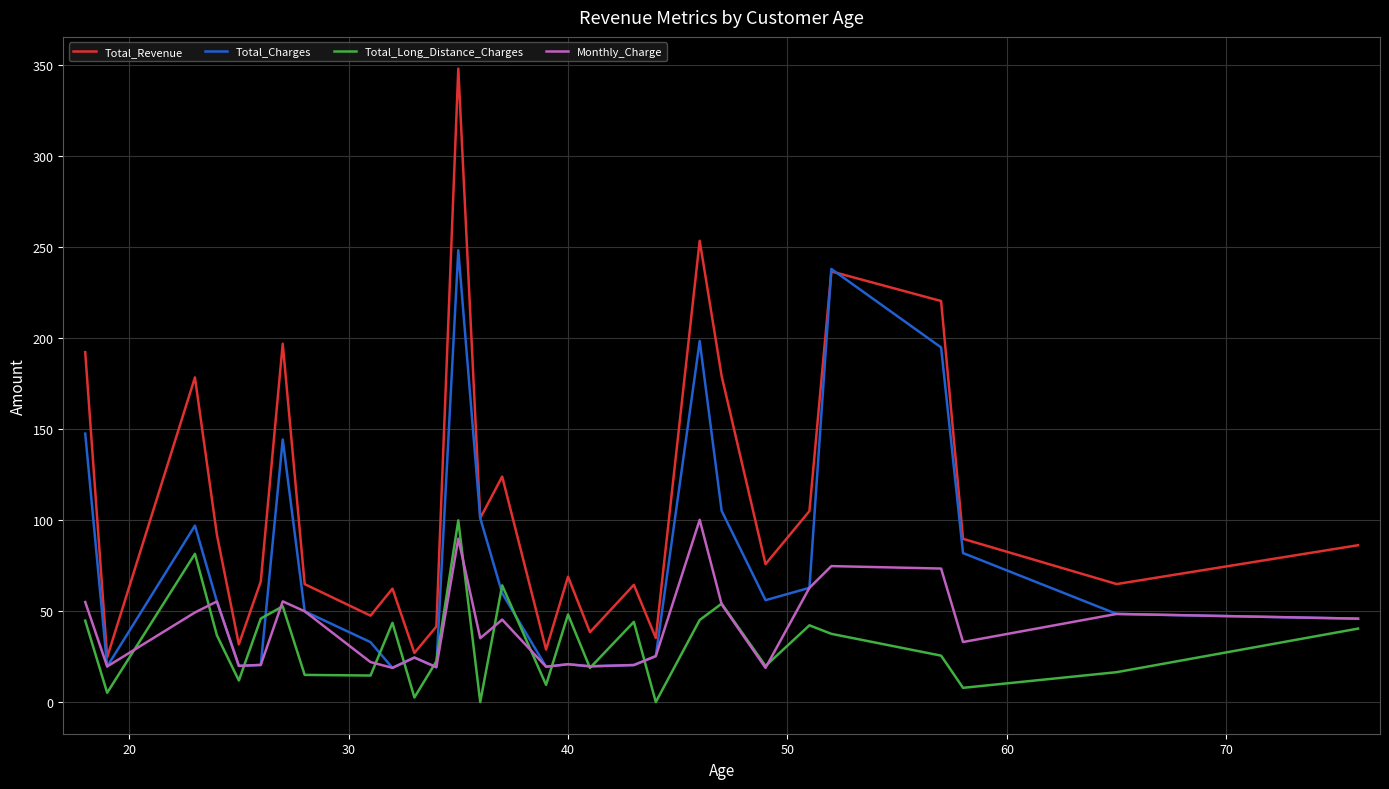

Which series has the largest range (max minus min)?

Total_Revenue